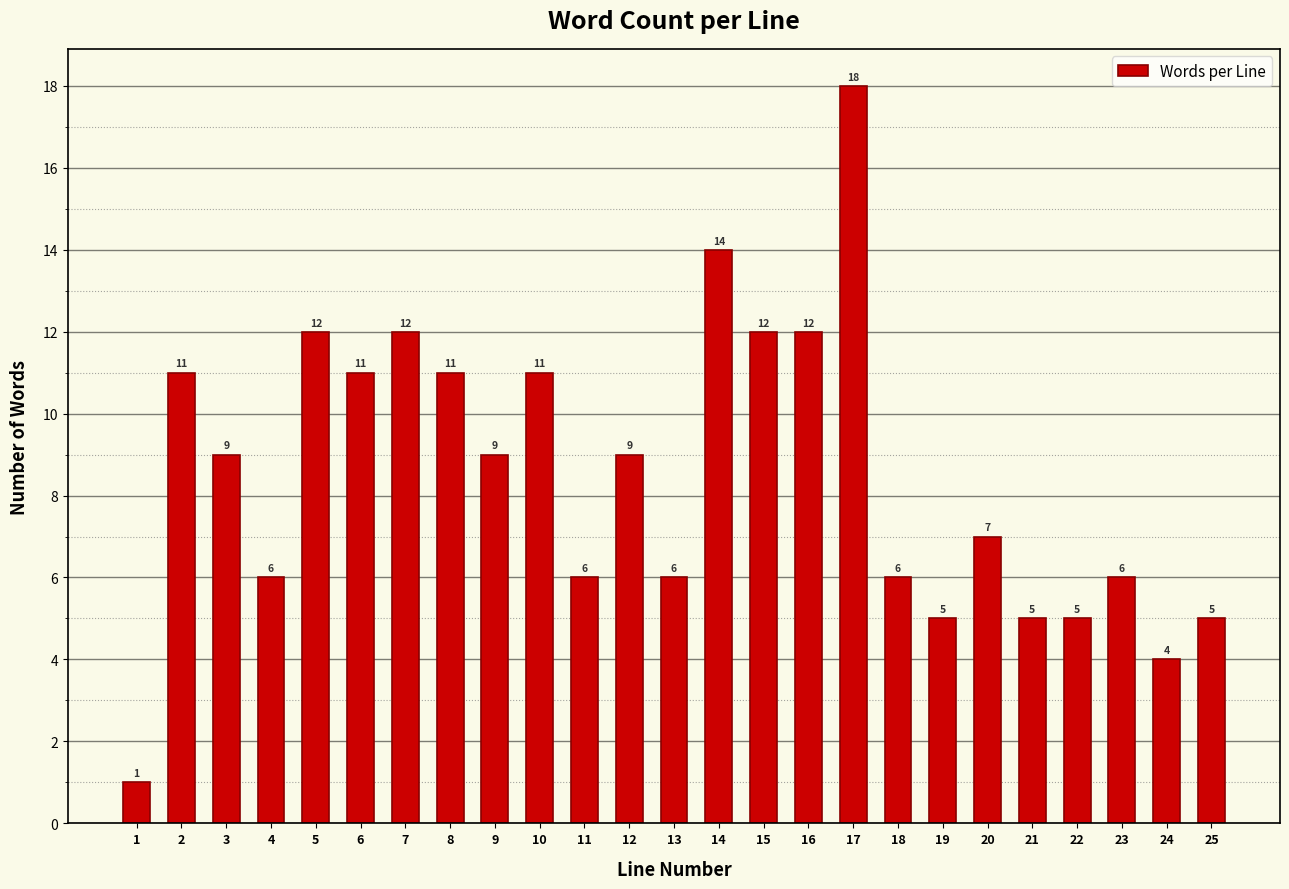

Reading left to right, extract all data points from this chart.

1=1	2=11	3=9	4=6	5=12	6=11	7=12	8=11	9=9	10=11	11=6	12=9	13=6	14=14	15=12	16=12	17=18	18=6	19=5	20=7	21=5	22=5	23=6	24=4	25=5